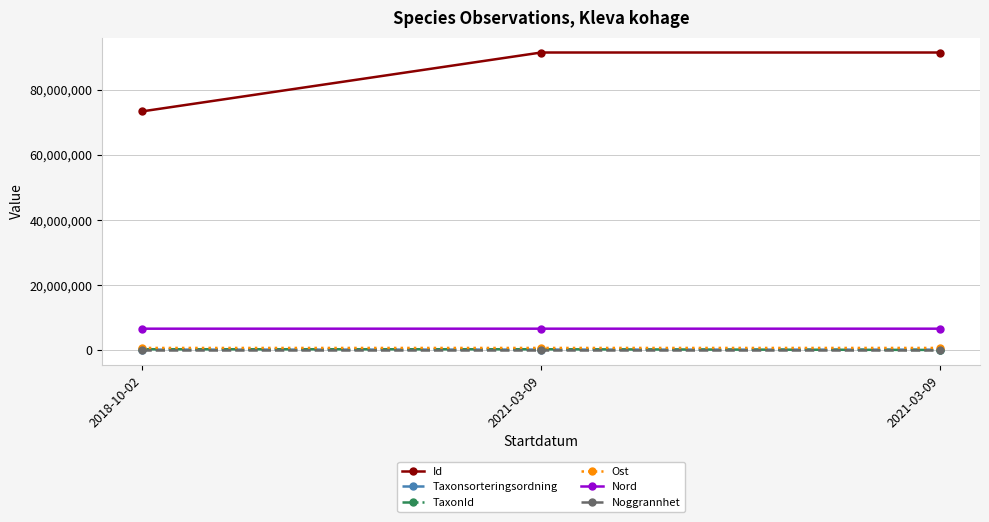

At which label does Nord first exceed 6542094?

2018-10-02